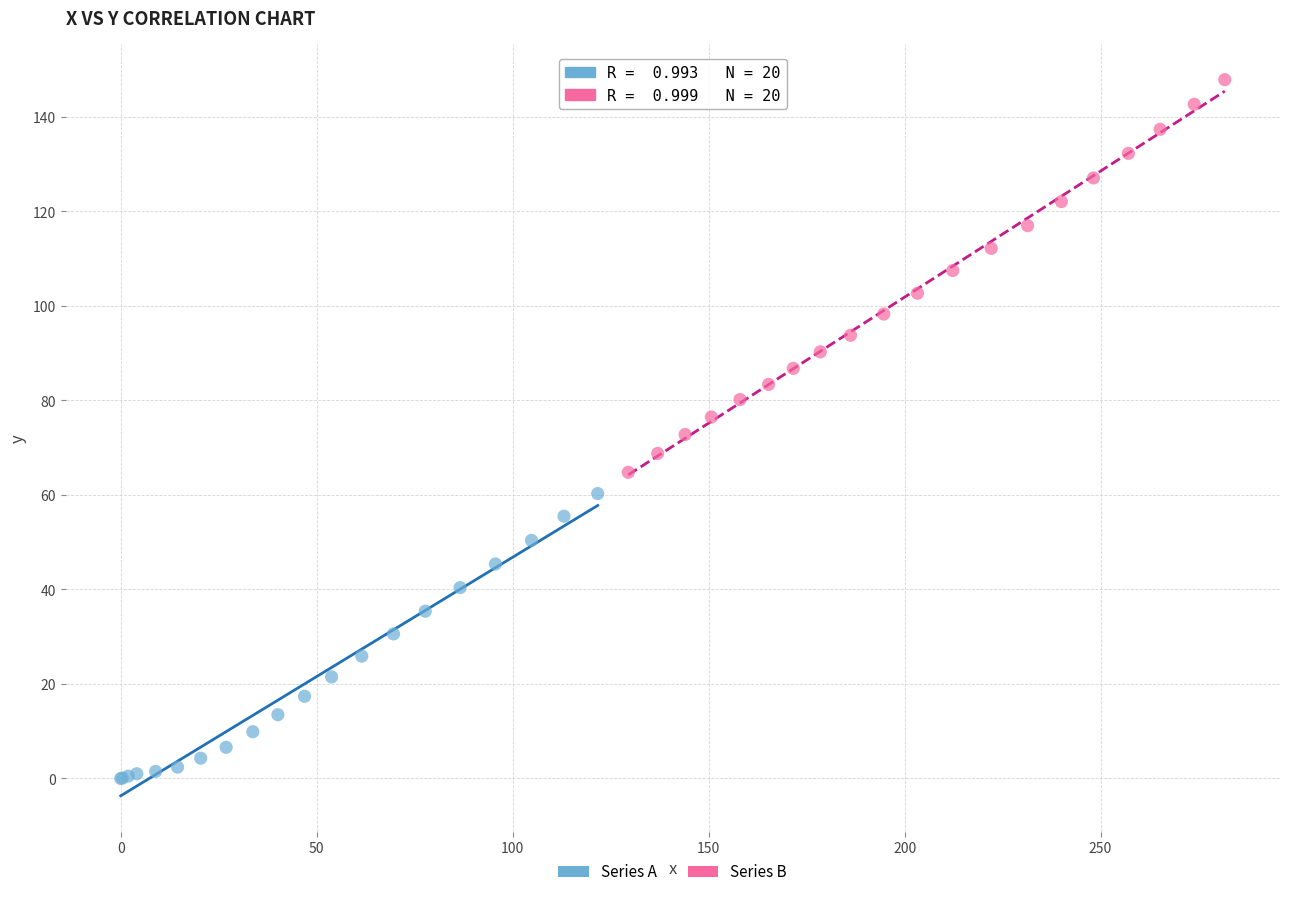

Which series has the widest spread of Y values?

Series B